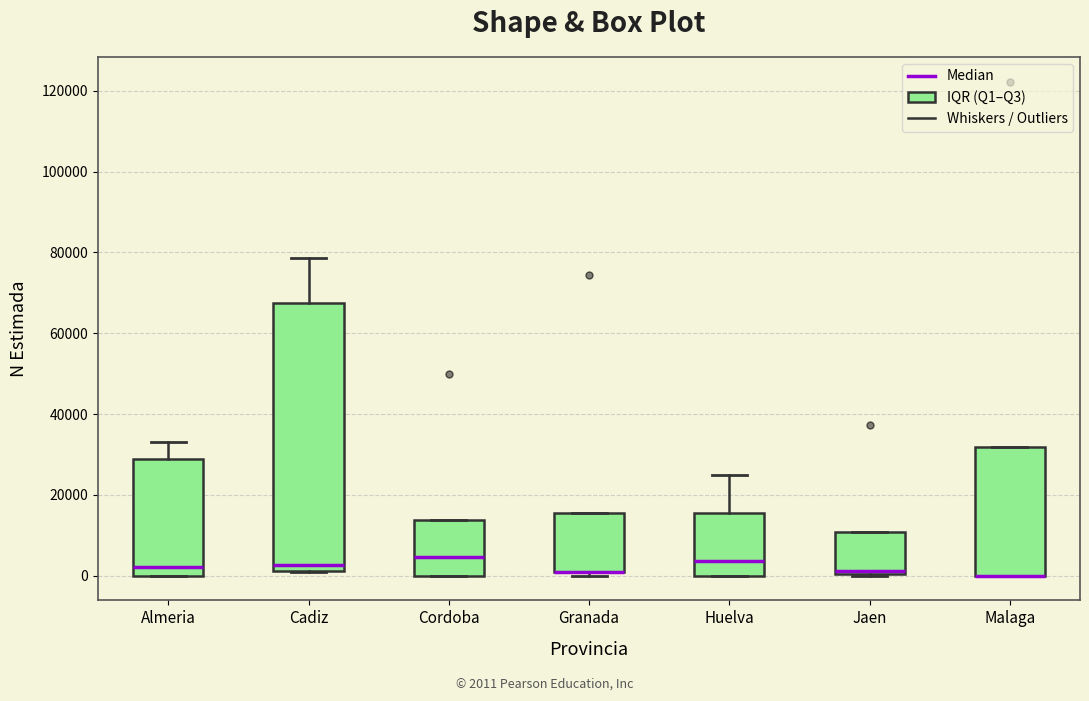

Reading left to right, read every box against the y-axis: the position of its median line, the range the box covers, and the ends of its whiskers. The values are not printed on the chart, so give them approximately, as read against the axis.

Almeria: median 2000, box 0 to 28000, whiskers 0 to 34000
Cadiz: median 2000 (just above the box's lower edge), box 2000 to 68000, whiskers 2000 to 78000
Cordoba: median 4000, box 0 to 14000, whiskers 0 to 14000
Granada: median 0 (drawn on the box's lower edge), box 0 to 16000, whiskers 0 (just below the box's lower edge) to 16000
Huelva: median 4000, box 0 to 16000, whiskers 0 to 24000
Jaen: median 2000, box 0 to 10000, whiskers 0 to 10000
Malaga: median 0 (drawn on the box's lower edge), box 0 to 32000, whiskers 0 to 32000